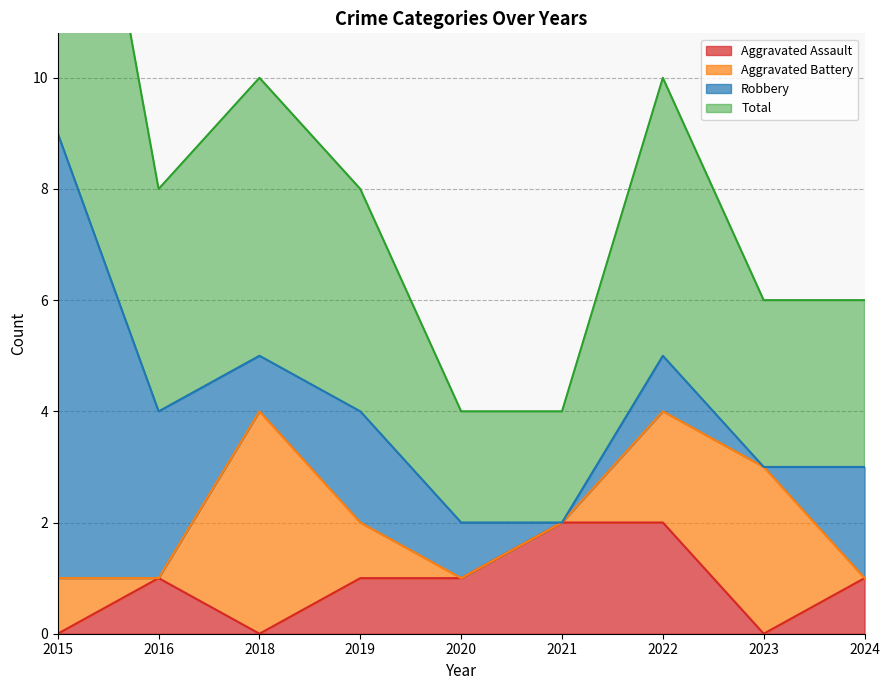

What is the average value of the Aggravated Assault series?

1